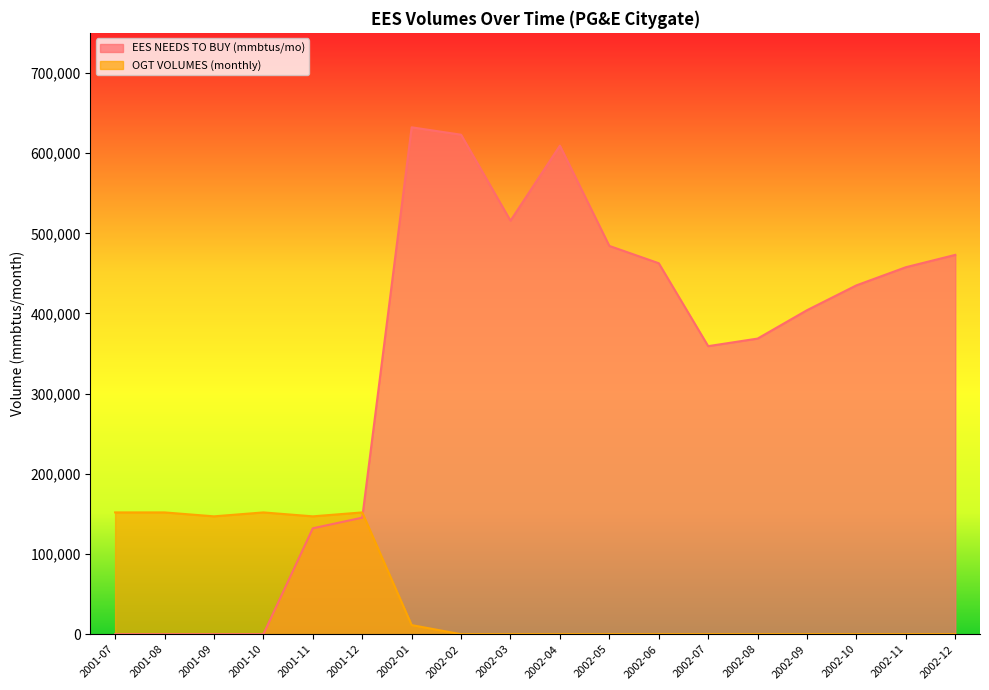

Which series has the largest range (max minus min)?

EES NEEDS TO BUY (mmbtus/mo)